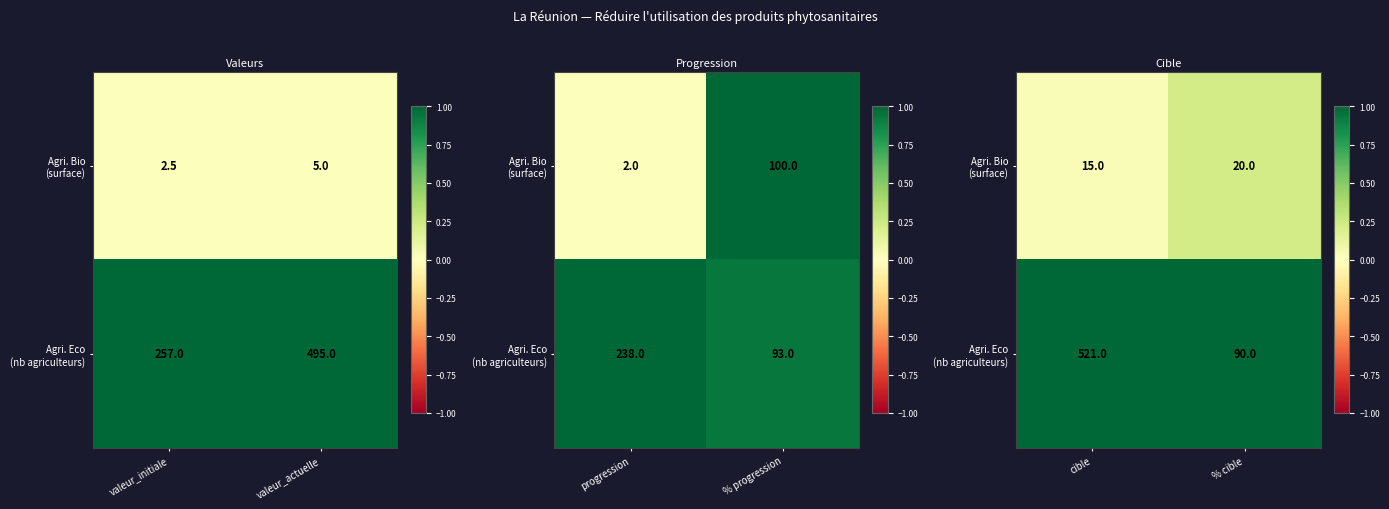

Which series has the largest total across all categories?

Agri. Eco (nb agriculteurs)